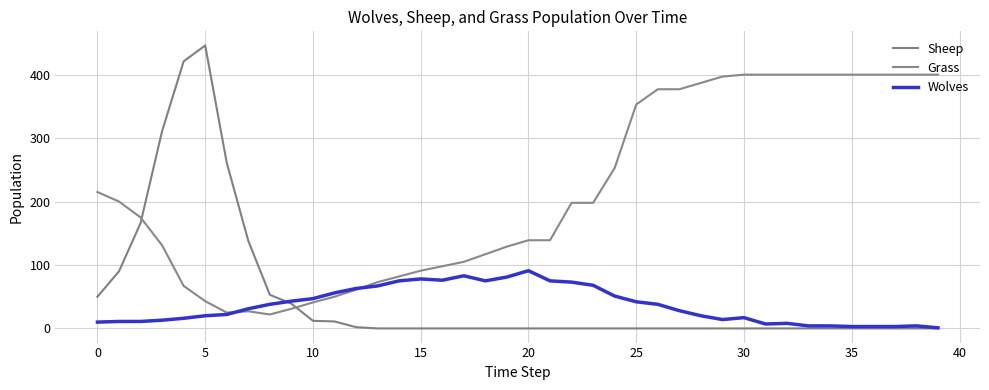

Is this an area chart (filled region under the line)?

No